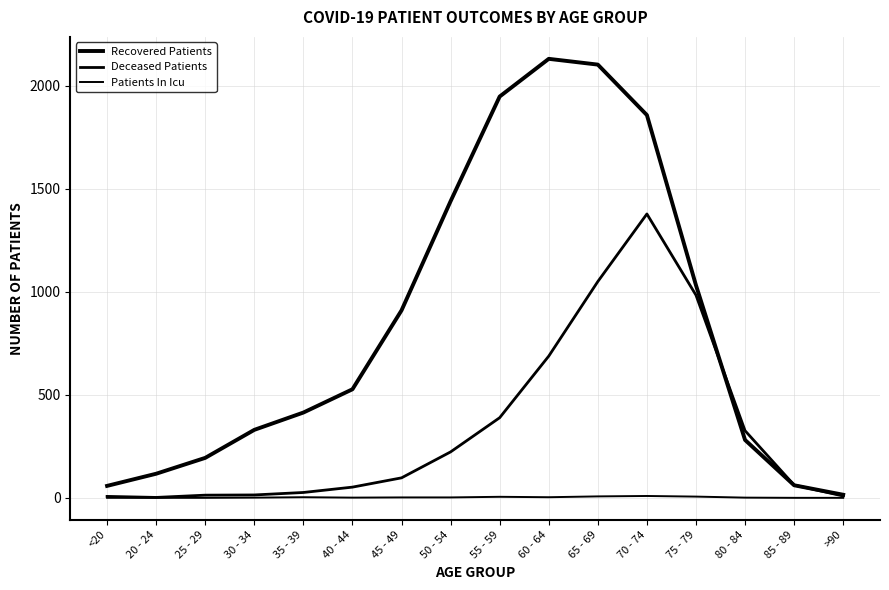

Which label corresponds to the largest value in the chart?

60 - 64